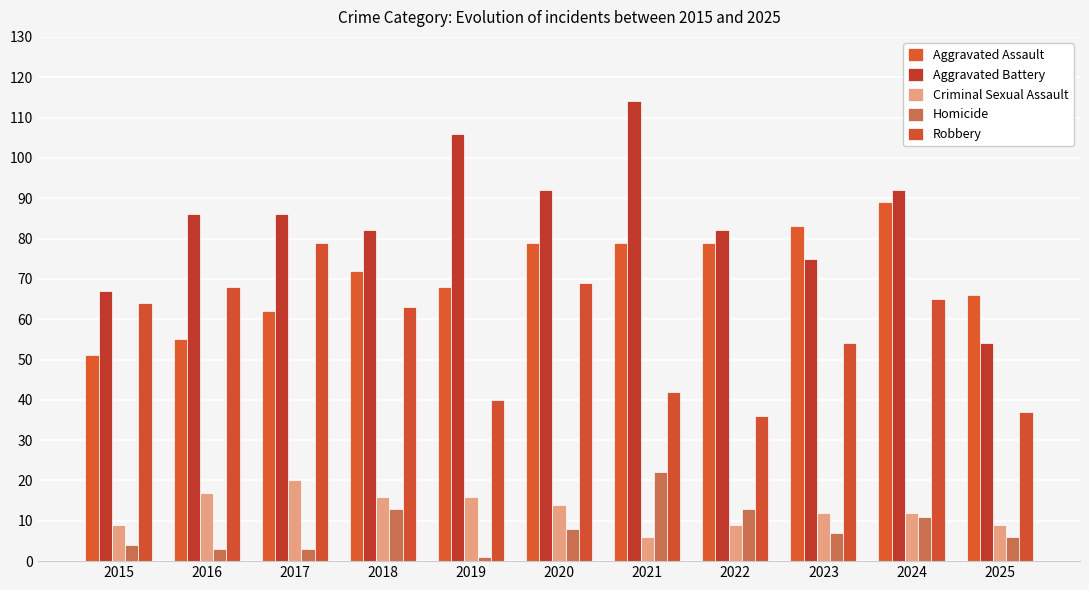

How many series are shown in this chart?

5